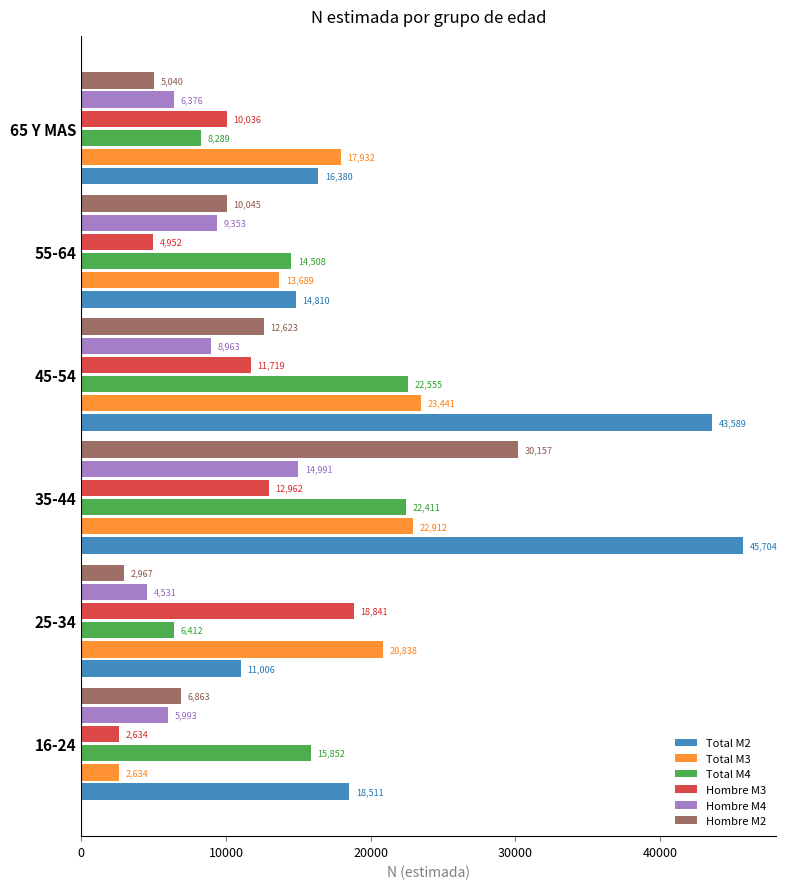

True or false: Total M2 has a value of 14810 at 55-64.

True